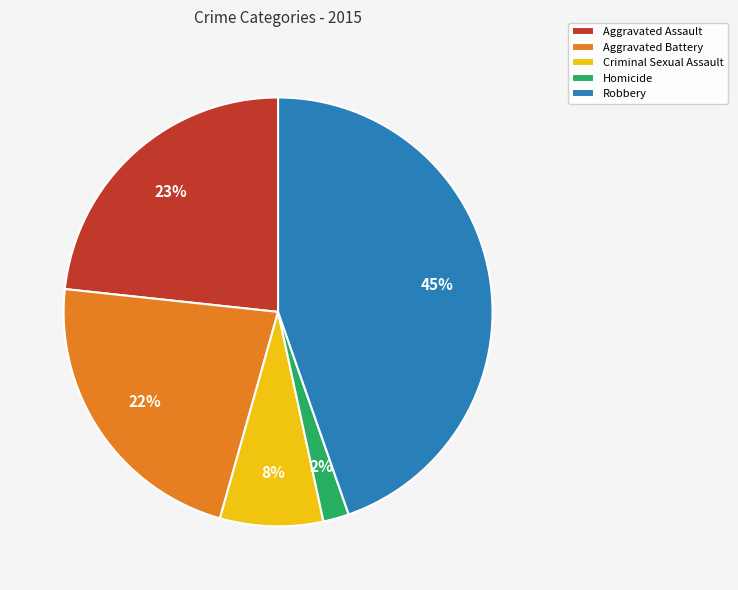

What percentage is the Aggravated Assault slice, to the nearest percent?

23%